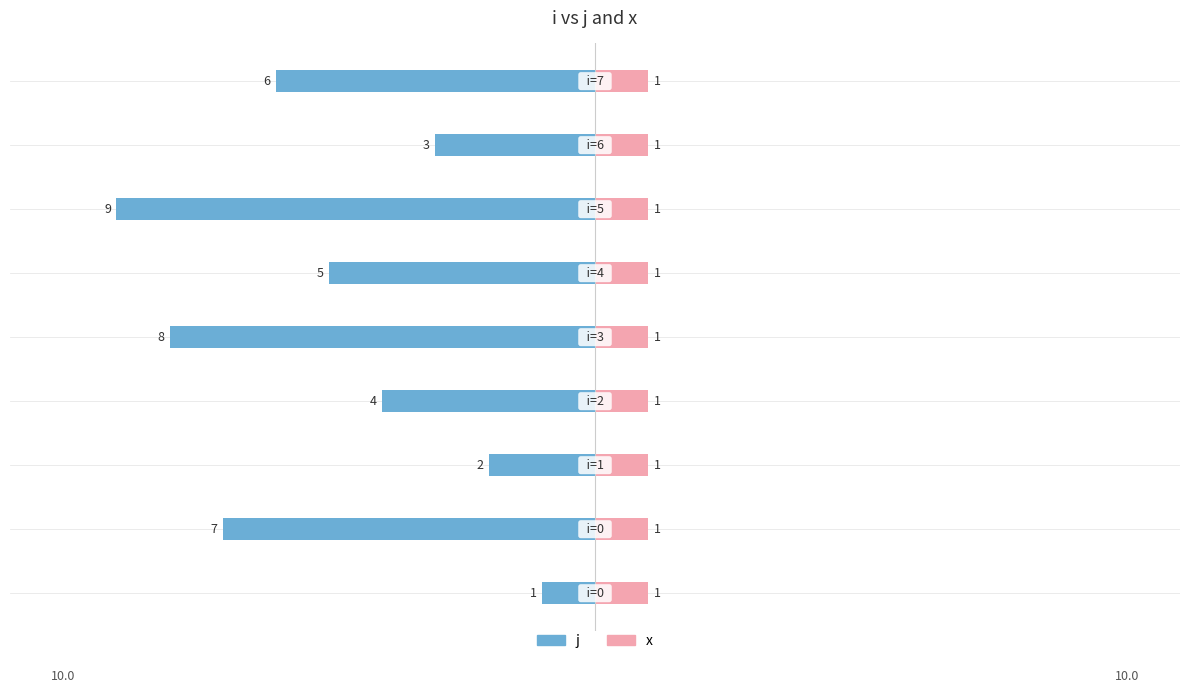

Count the number of categories in the chart.

9